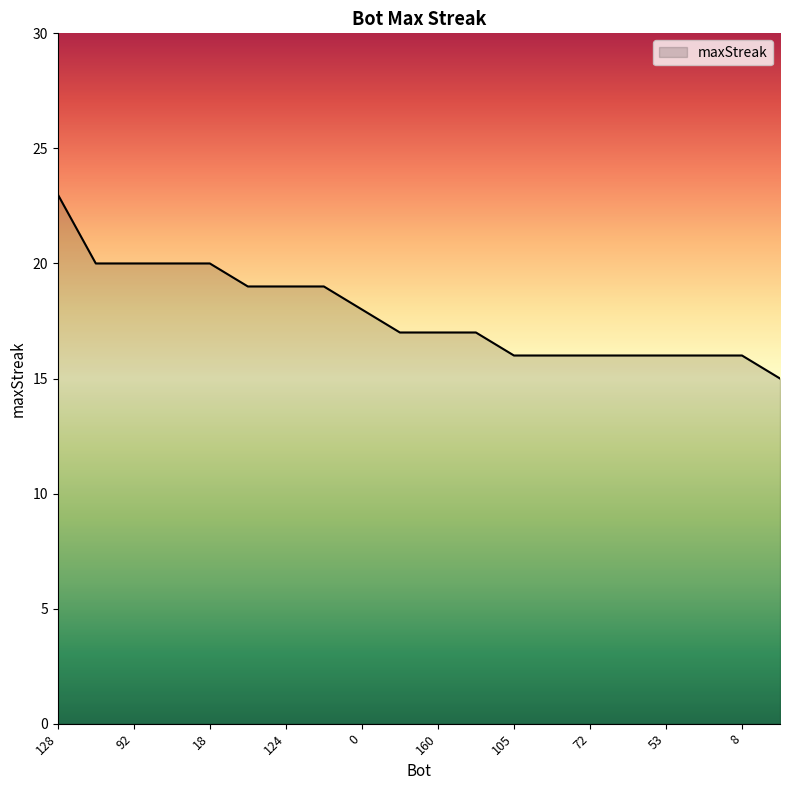

What is the smallest value displayed?

15